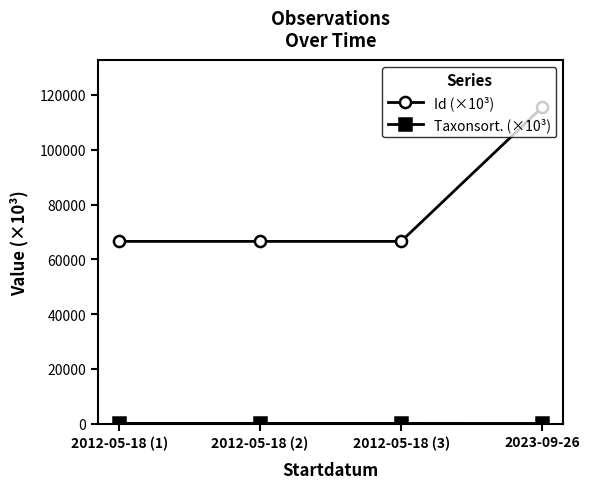

Which series has the largest range (max minus min)?

Id (×10³)